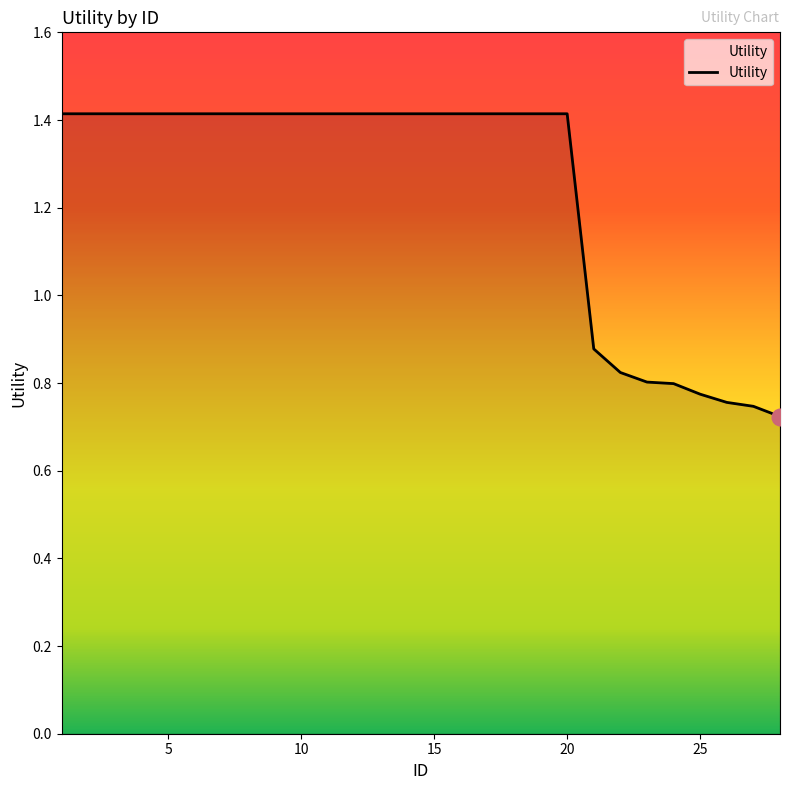

What is the greatest value displayed?

1.4